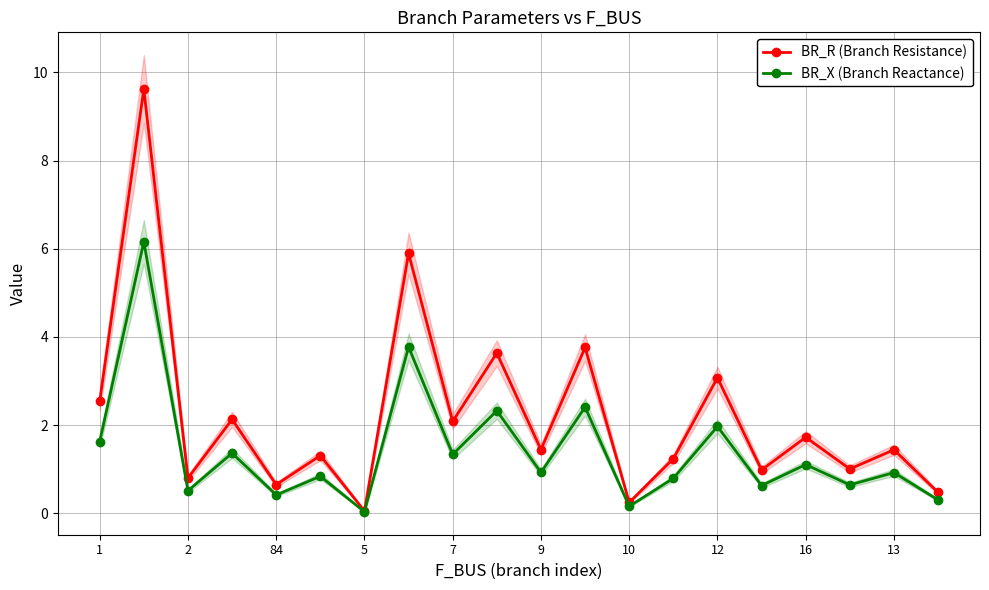

True or false: BR_X (Branch Reactance) and BR_R (Branch Resistance) cross at least once.

False